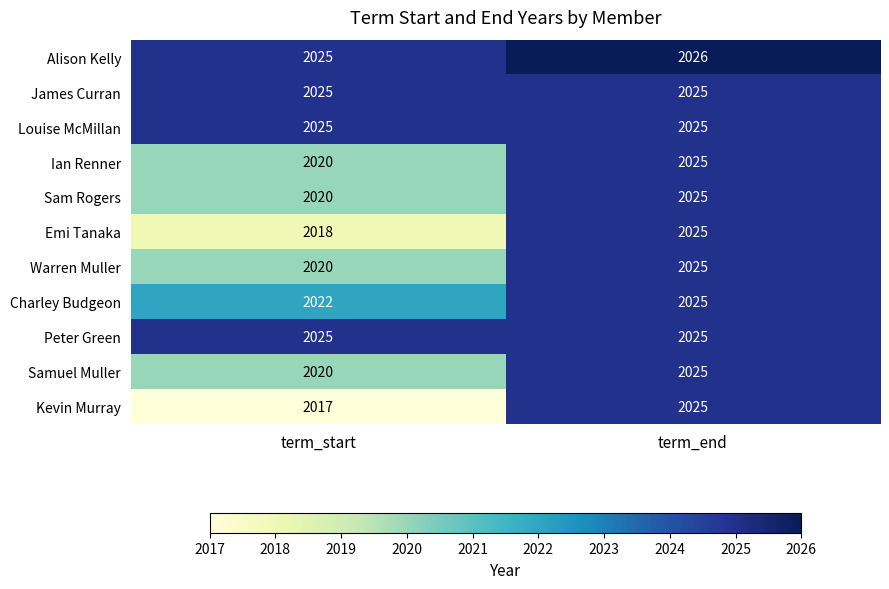

What is the difference between the highest and lowest values at term_start?

8